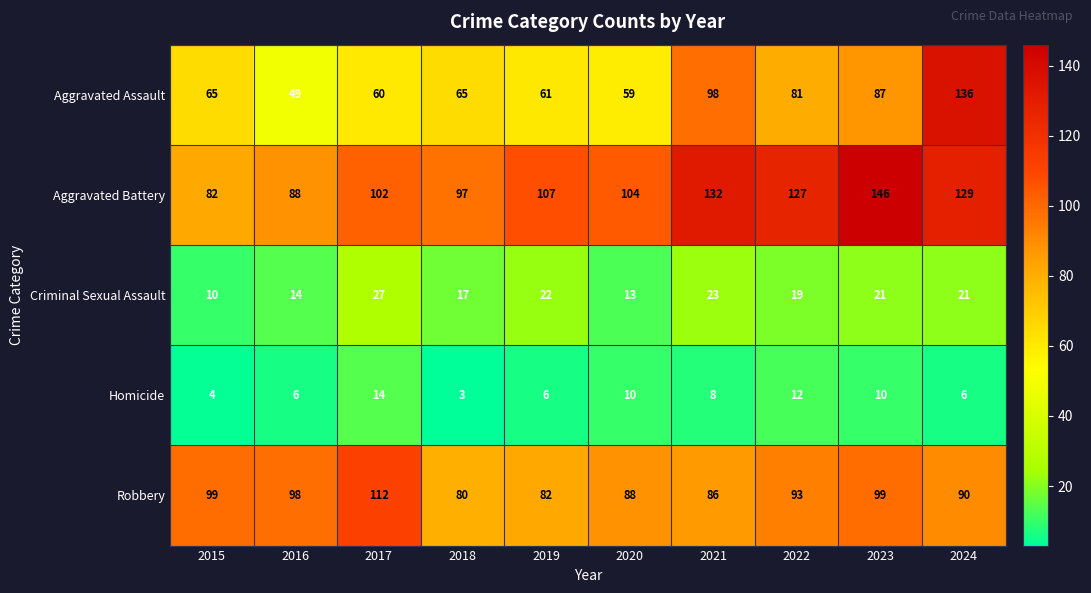

Rank the series by their maximum value, from lowest to highest.

Homicide, Criminal Sexual Assault, Robbery, Aggravated Assault, Aggravated Battery